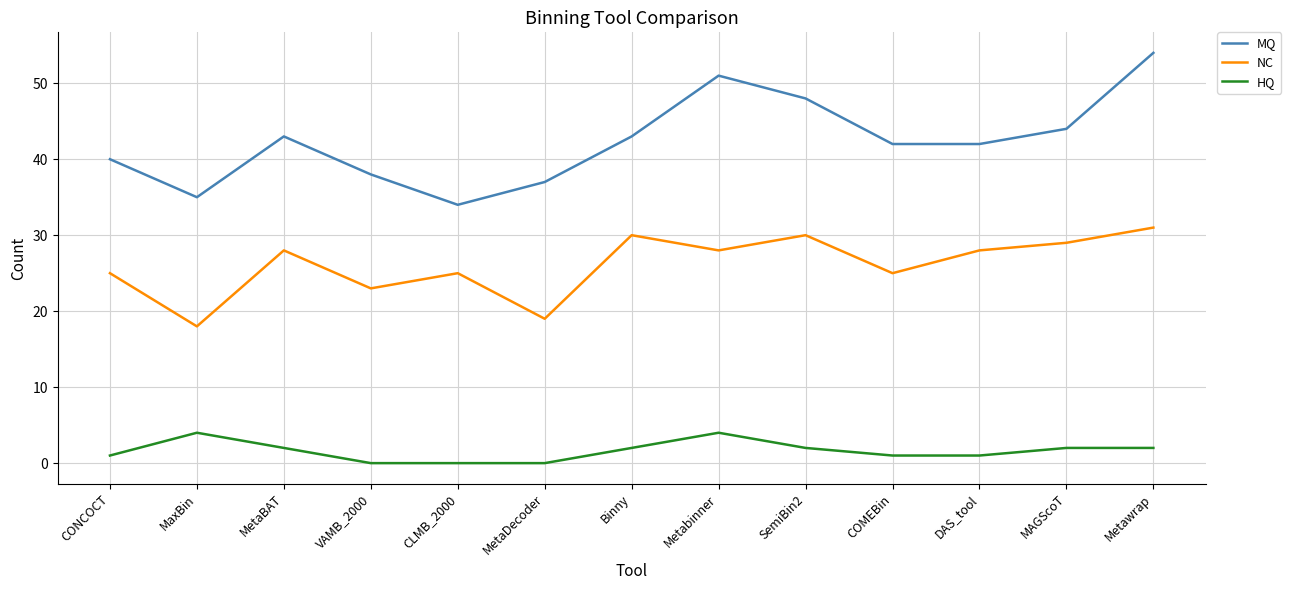

What is the difference between the second highest and second lowest values in the MQ series?

16